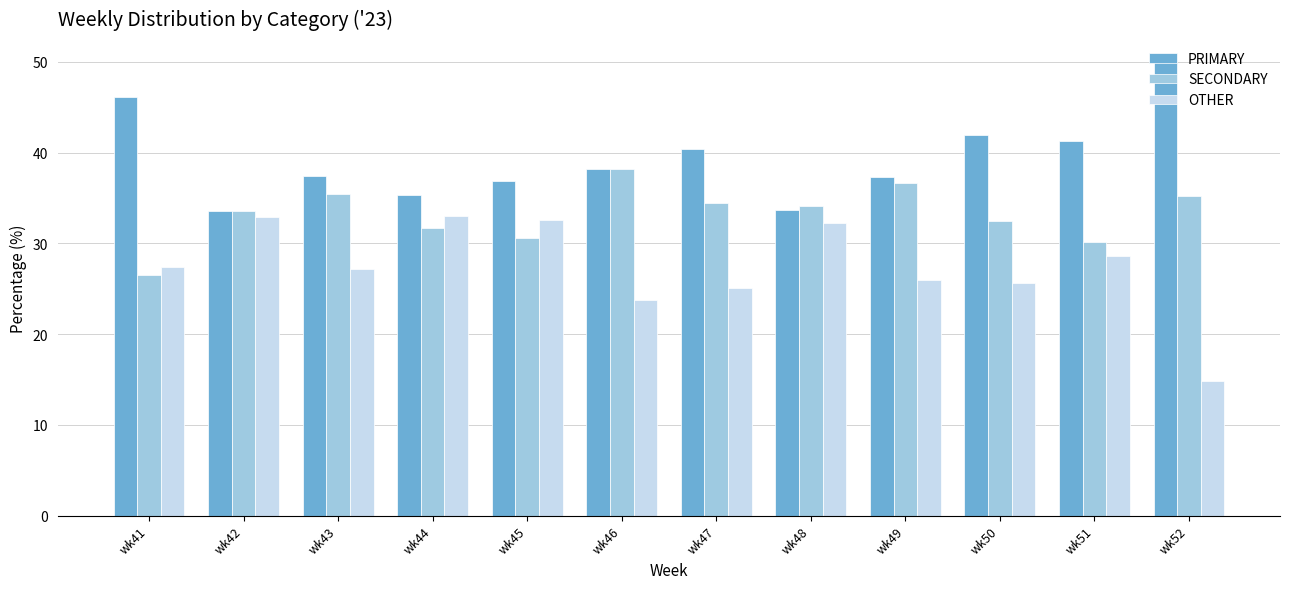

How many data points does each series have?

12